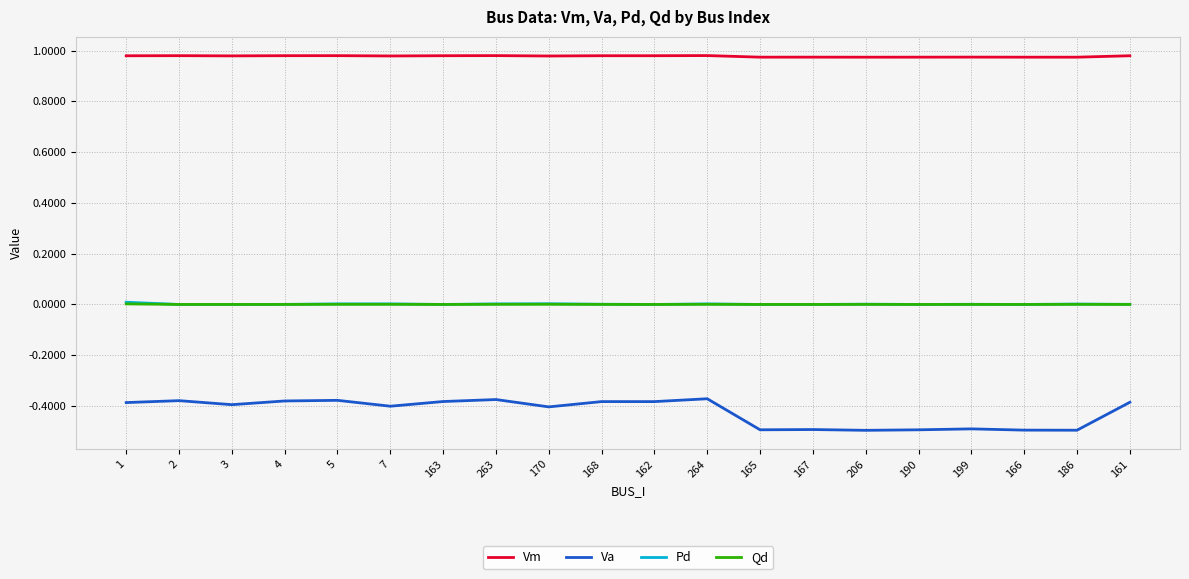

Is the value of Va at 5 greater than the value of Pd at 7?

No